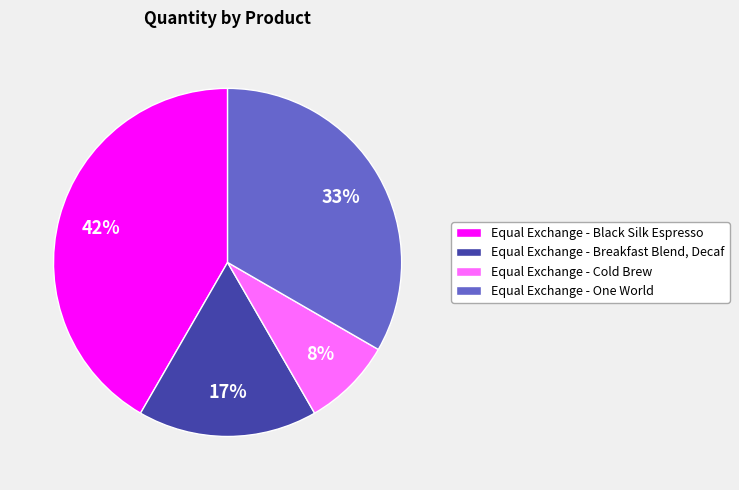

How many segments does this pie chart have?

4